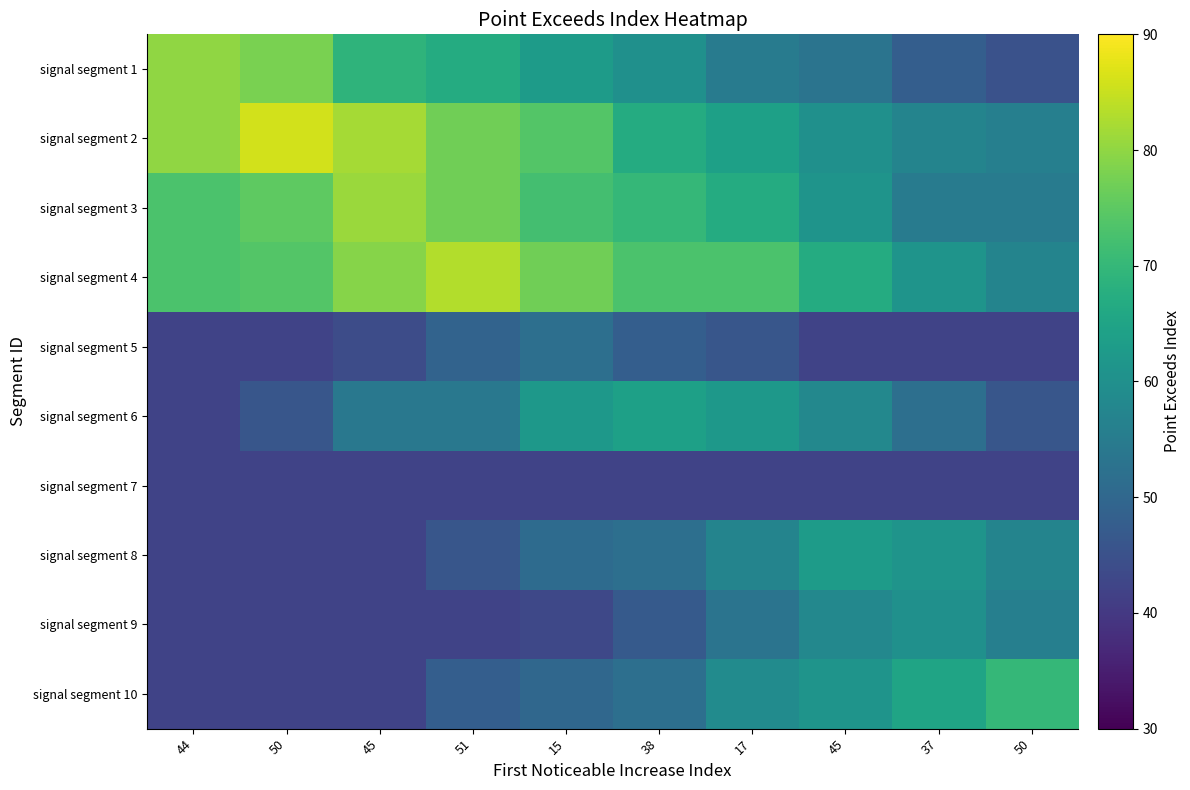

Reading right to left, list all the values displayed in this chart.

row_0: 45	48	53	55	60	63	67	69	78	80
row_1: 56	57	60	64	67	74	77	82	86	80
row_2: 55	55	61	67	70	72	77	81	75	73
row_3: 57	61	67	73	73	77	83	79	74	73
row_4: 42	42	42	46	48	52	49	44	42	42
row_5: 46	52	58	62	64	62	54	54	46	42
row_6: 42	42	42	42	42	42	42	42	42	42
row_7: 57	61	63	57	52	51	46	42	42	42
row_8: 56	60	58	53	47	43	42	42	42	42
row_9: 70	65	61	59	52	50	48	42	42	42